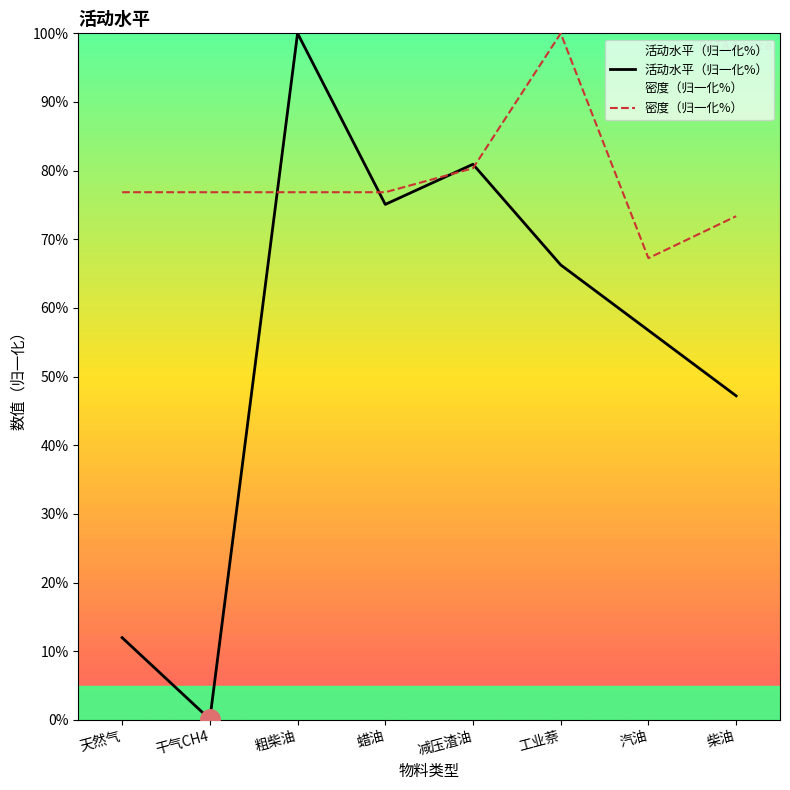

List the series in order of their overall mean, highest first.

密度（归一化%）, 活动水平（归一化%）